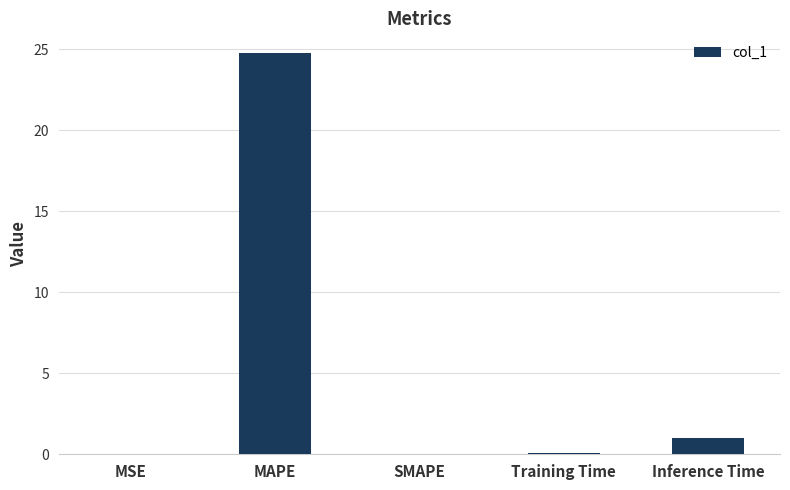

What value does the data have at MAPE?

24.7